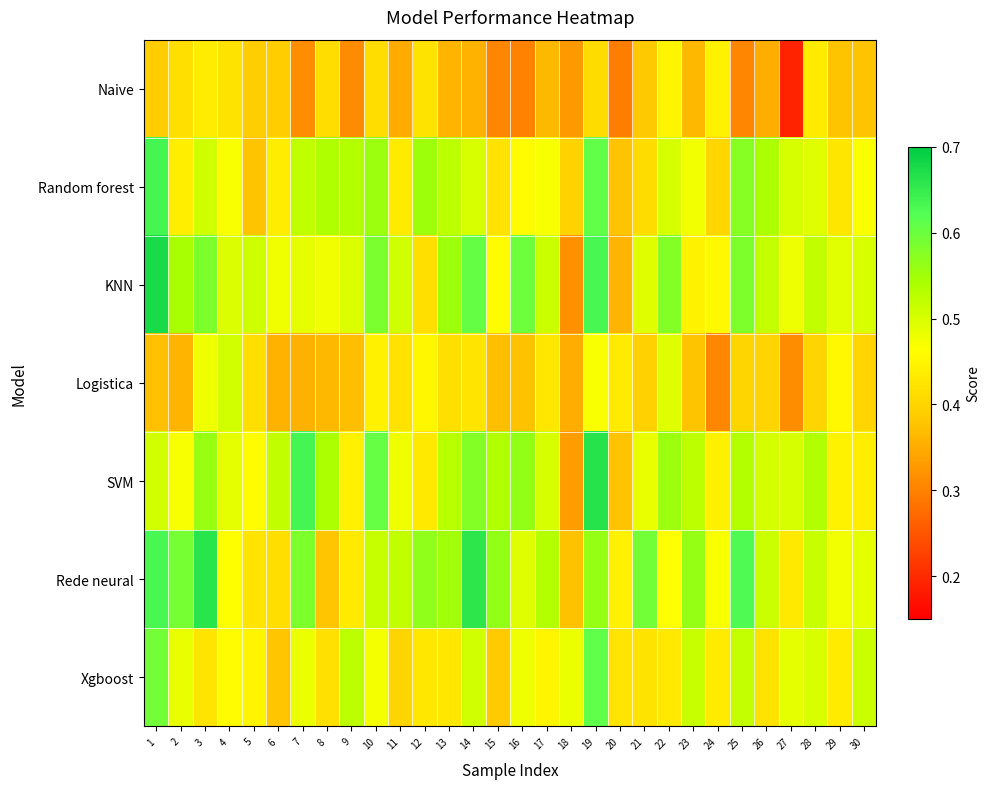

Which series changed the most between 17 and 29?

Rede neural